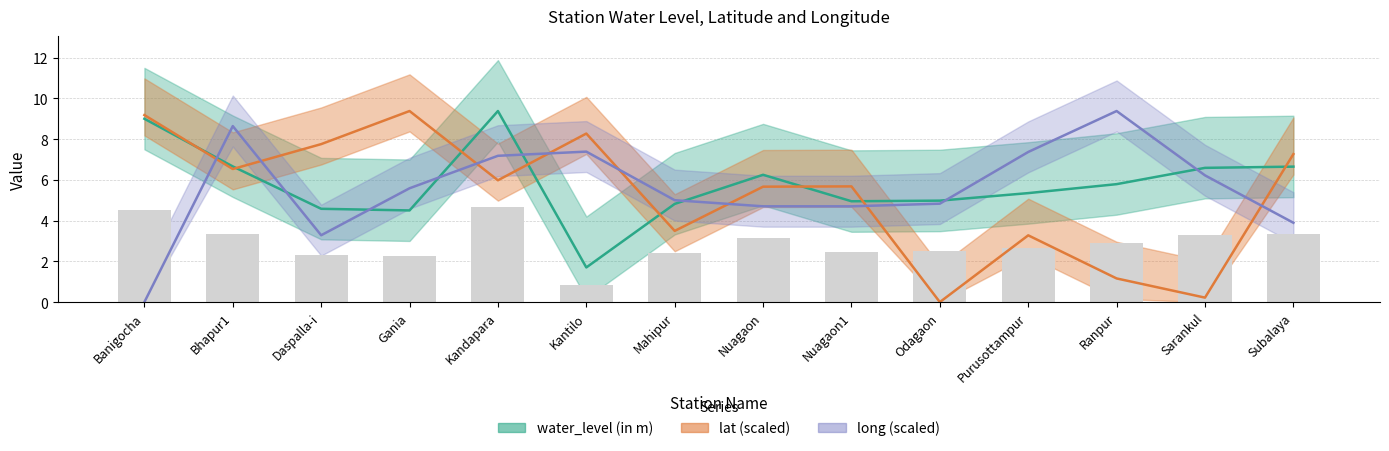

How many values in the water_level (in m) series exceed 5?

8